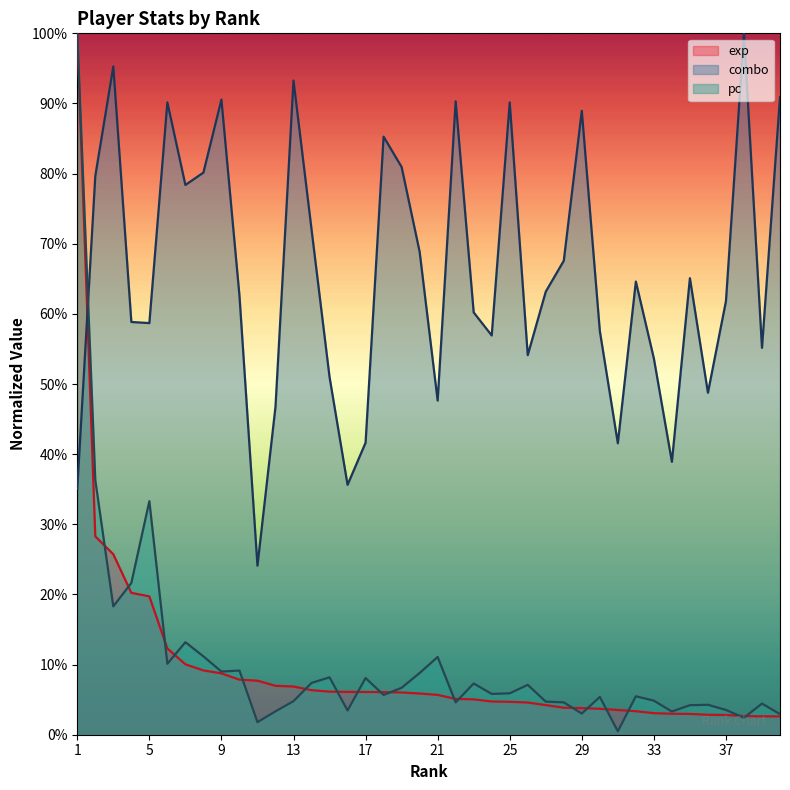

What is the value of the combo point at the 9th from the left?

0.9